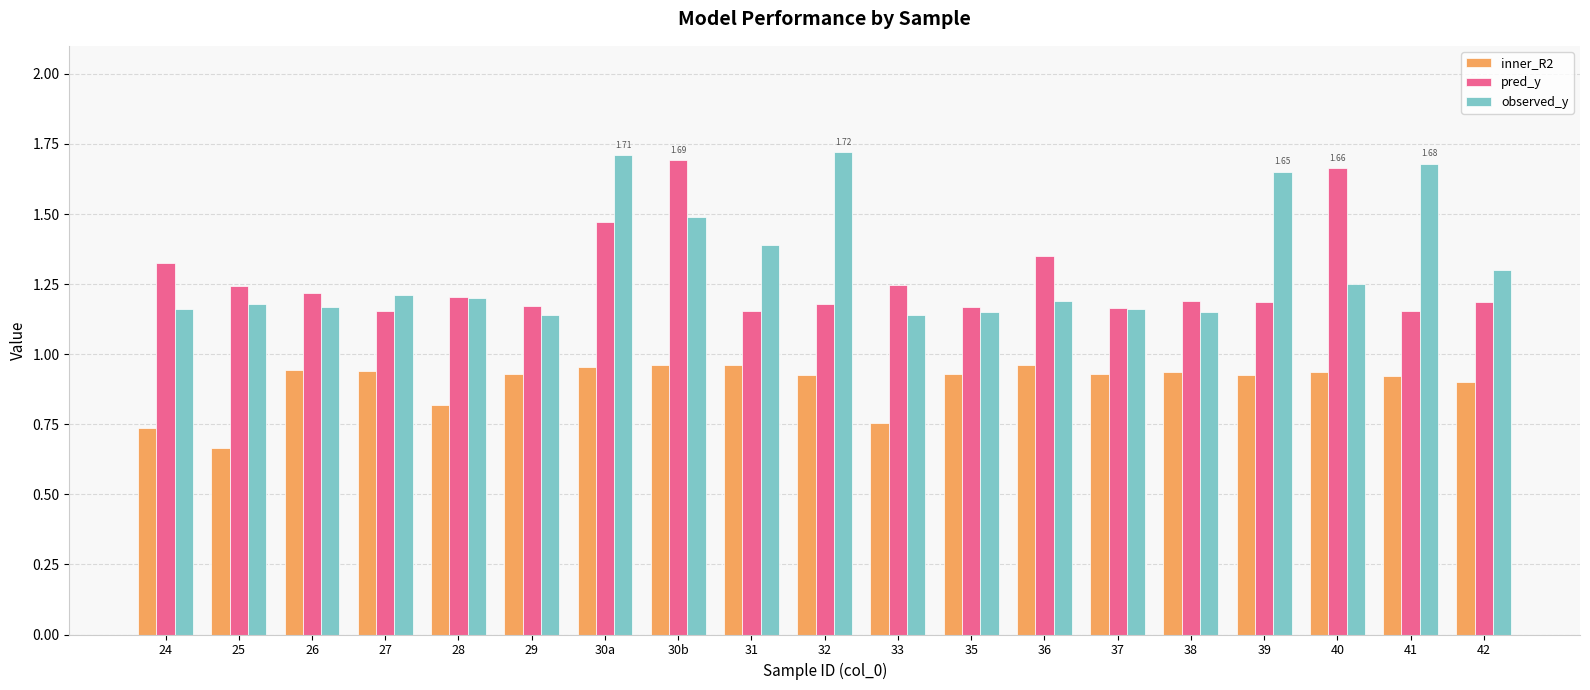

True or false: inner_R2 has a value of 1.2 at 33.

False